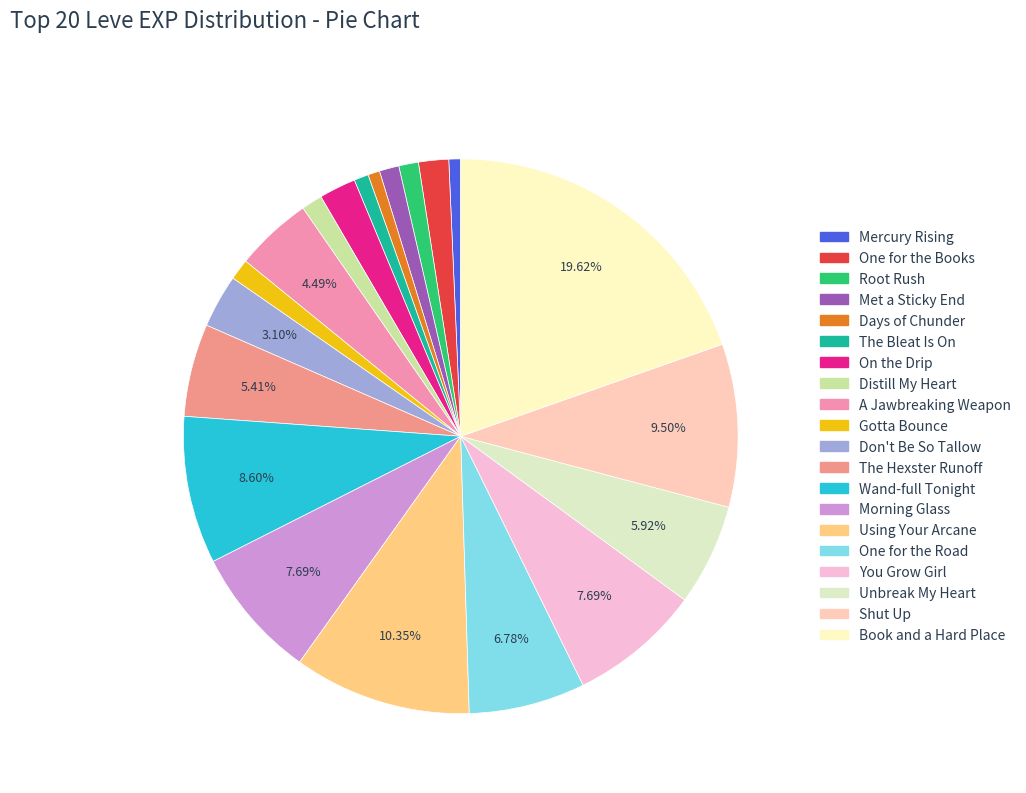

To the nearest percent, what percentage of the pie is Met a Sticky End?

1%